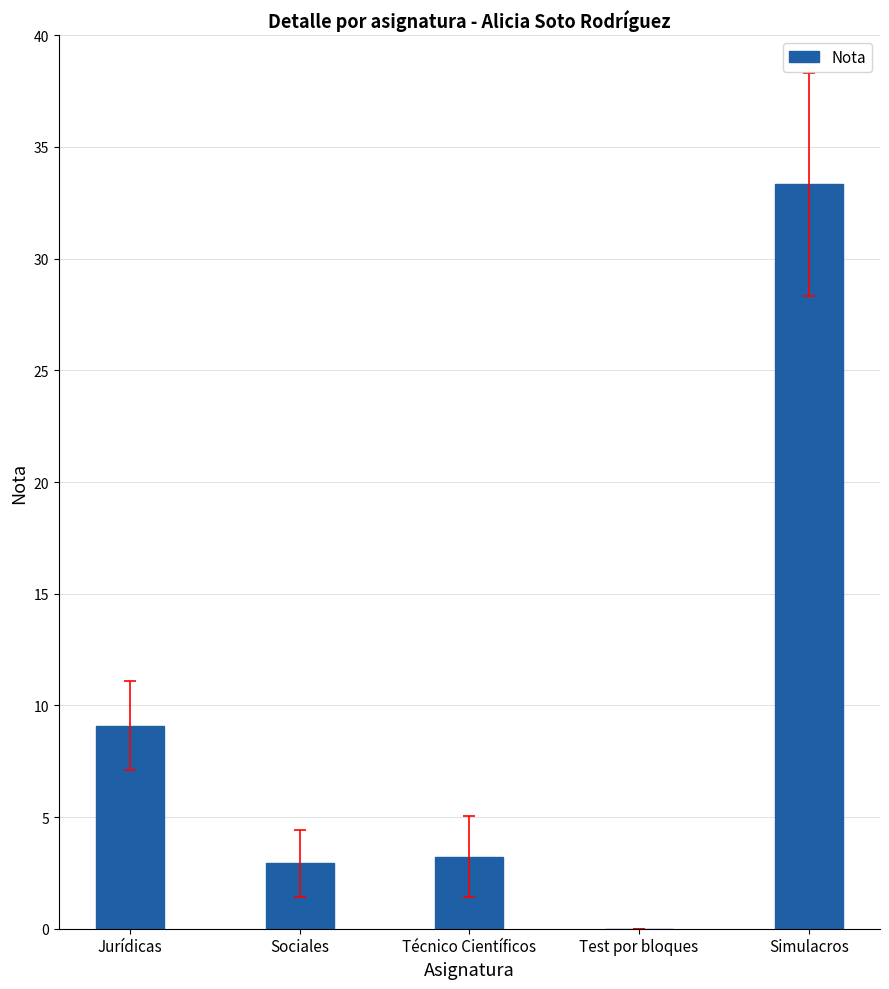

Reading left to right, what are all the values shown in this chart?

9.1	2.9	3.2	0.0	33.3